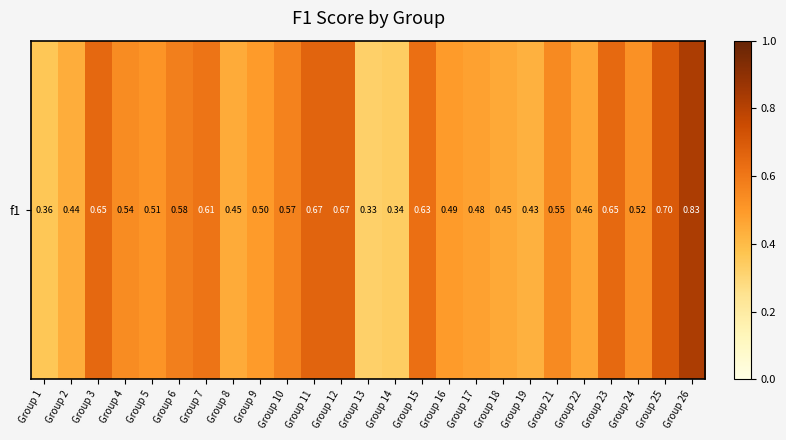

What is the sum of all values?

13.4